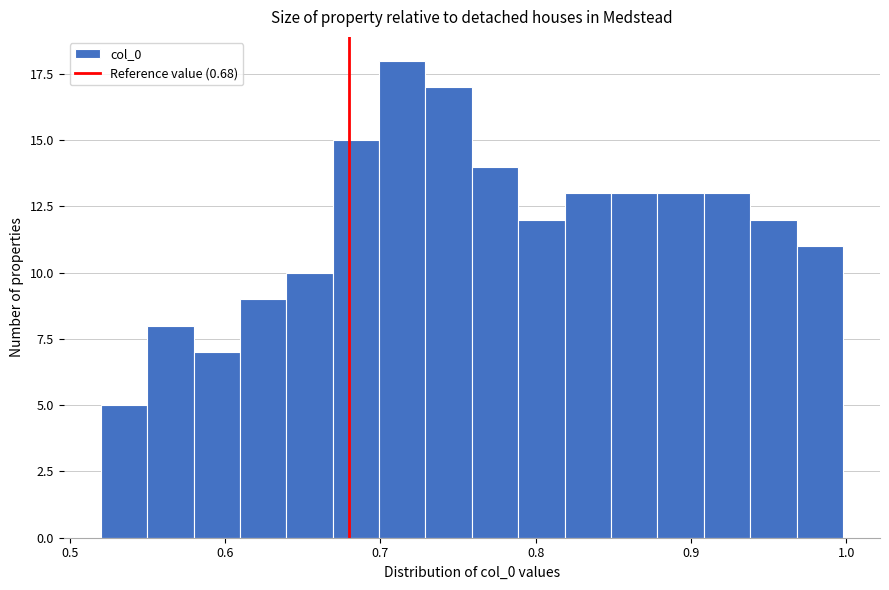

Read against the x-axis, roughly where is the centre of the tallest bar?

0.71